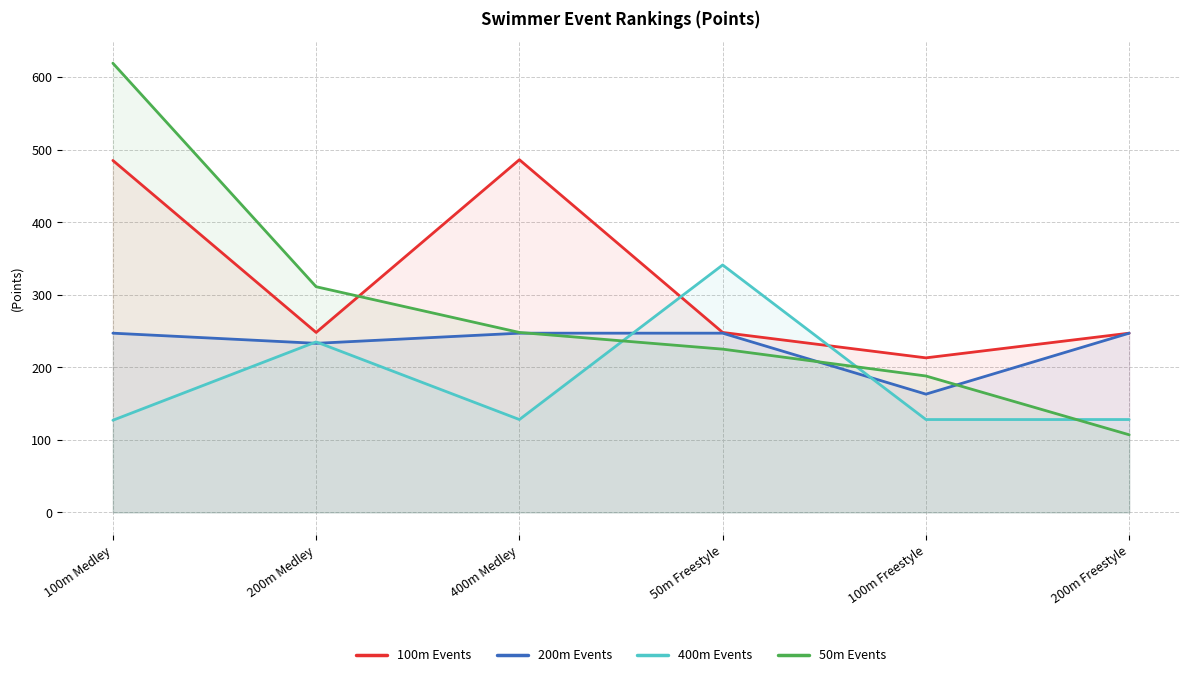

What is the difference between the maximum and minimum values in the 200m Events series?

84